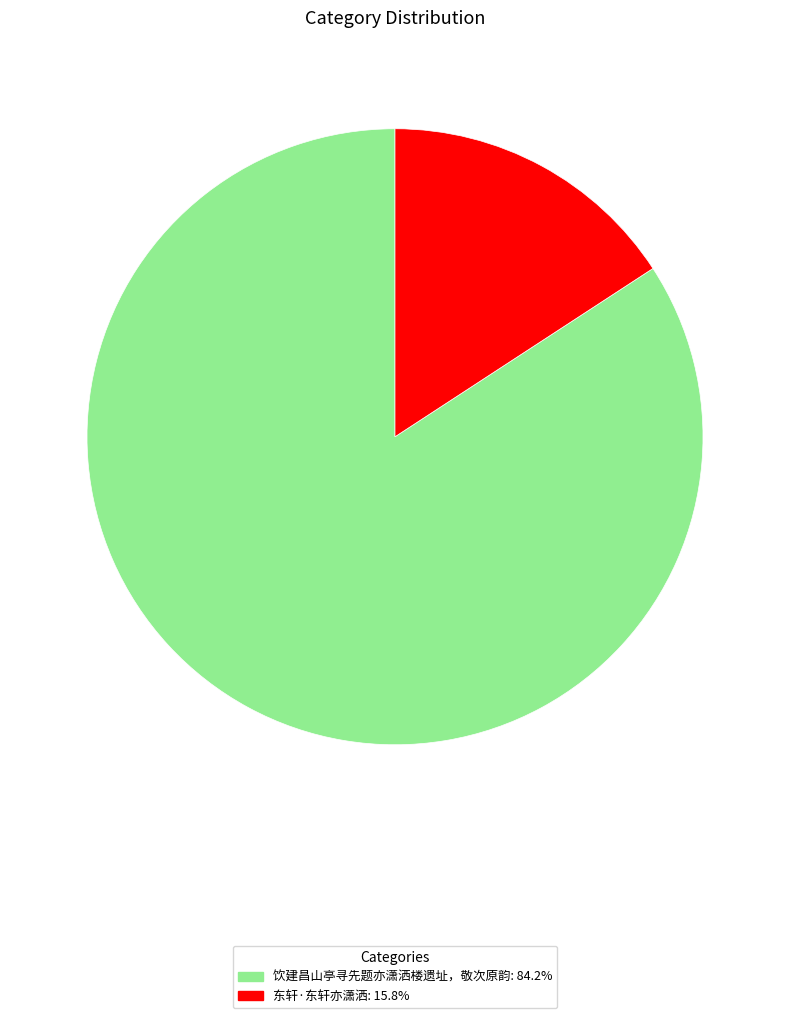

True or false: 东轩·东轩亦潇洒 accounts for 8% of the total.

False